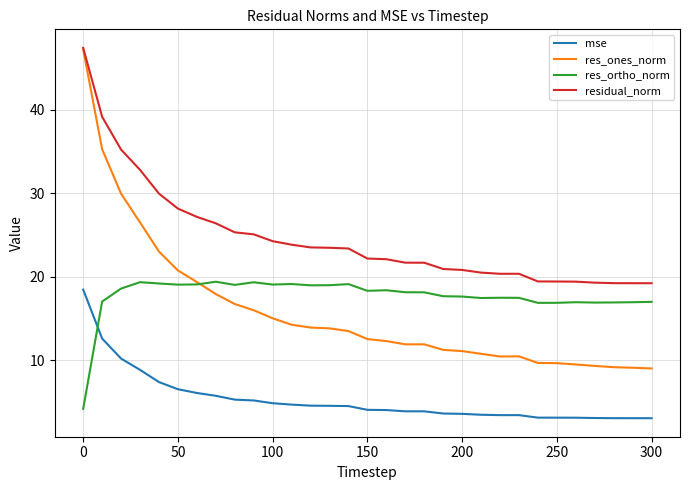

Which series has the largest range (max minus min)?

res_ones_norm